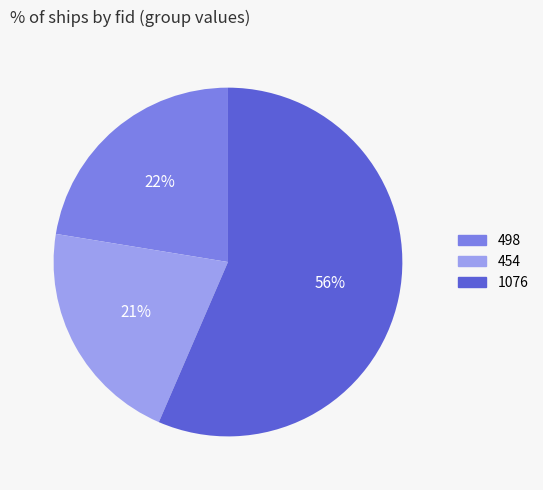

What is the smallest slice in the pie chart?

454